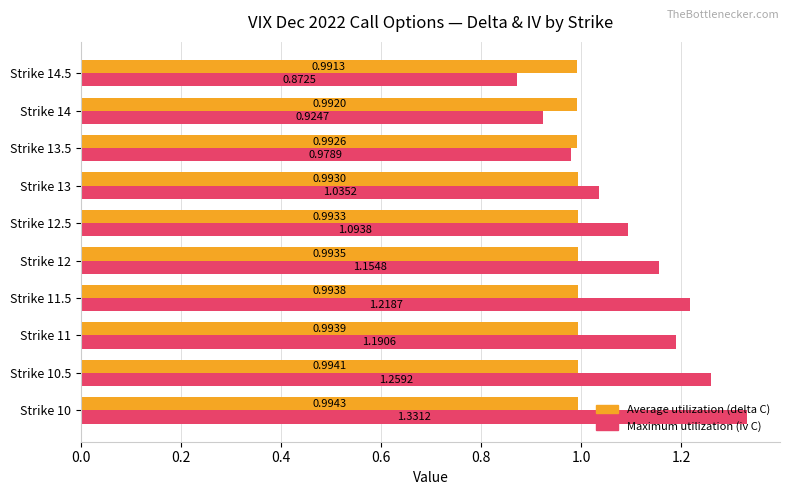

At how many categories does at least one series exceed 0?

10